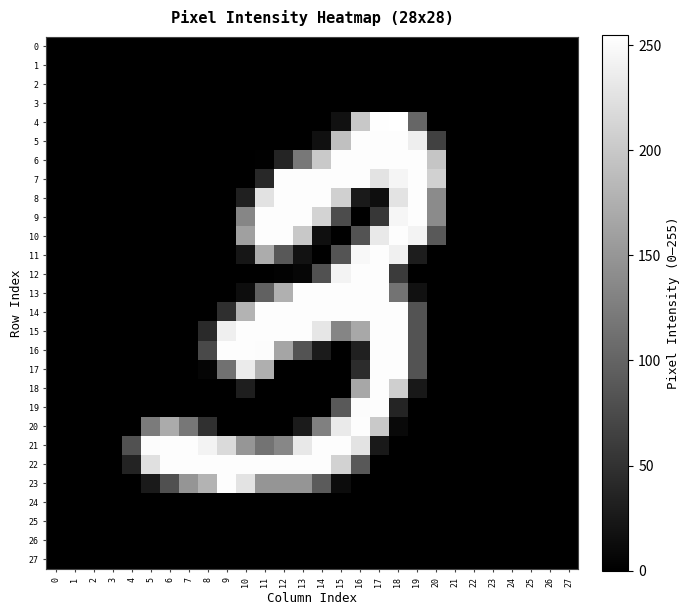

Which has a higher value, 5 or 17?

5